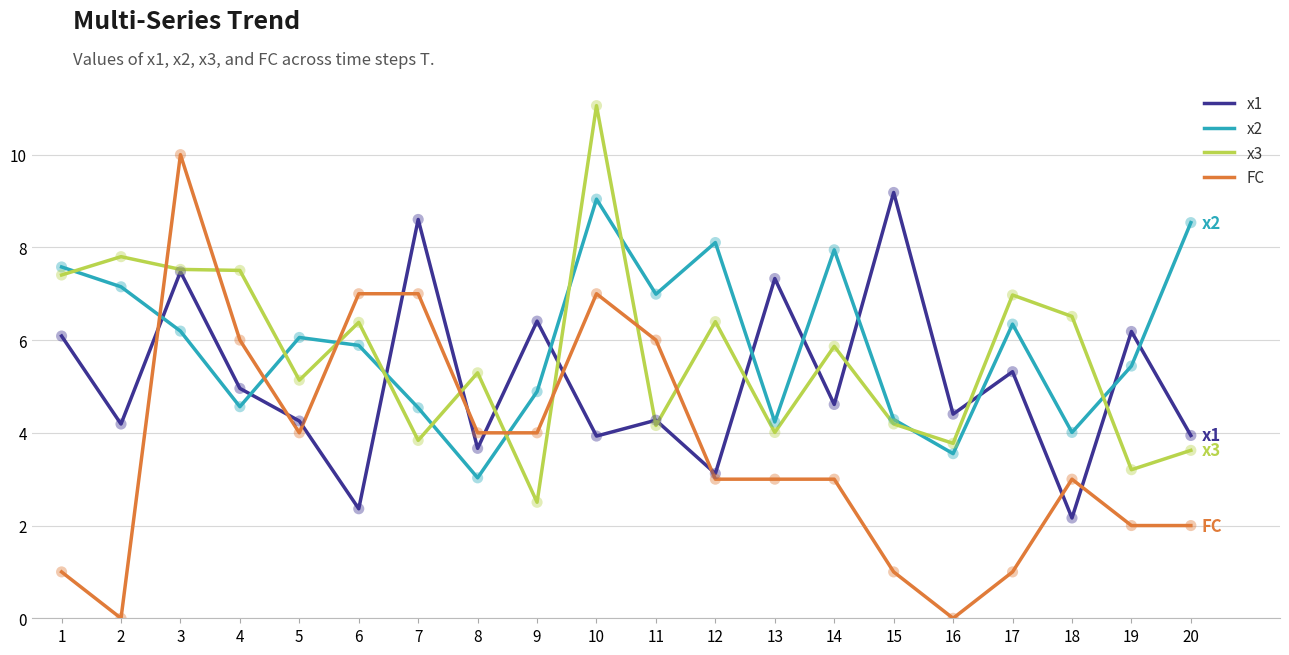

Is the value of FC at 14 greater than the value of x2 at 2?

No